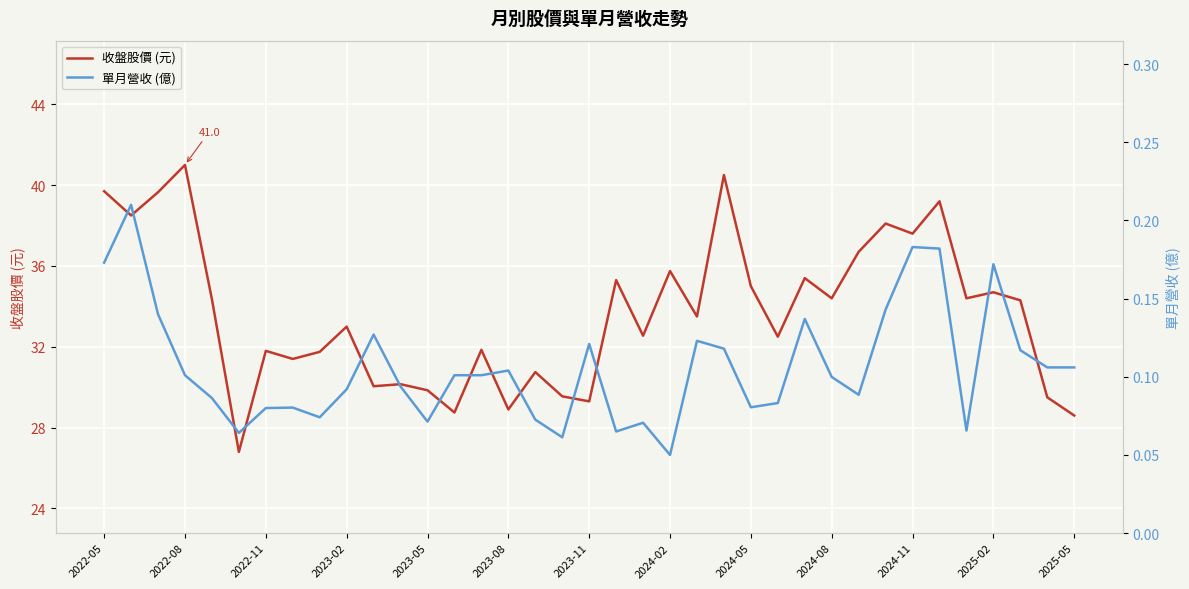

What is the highest value of the 收盤股價 (元) series?

41.0